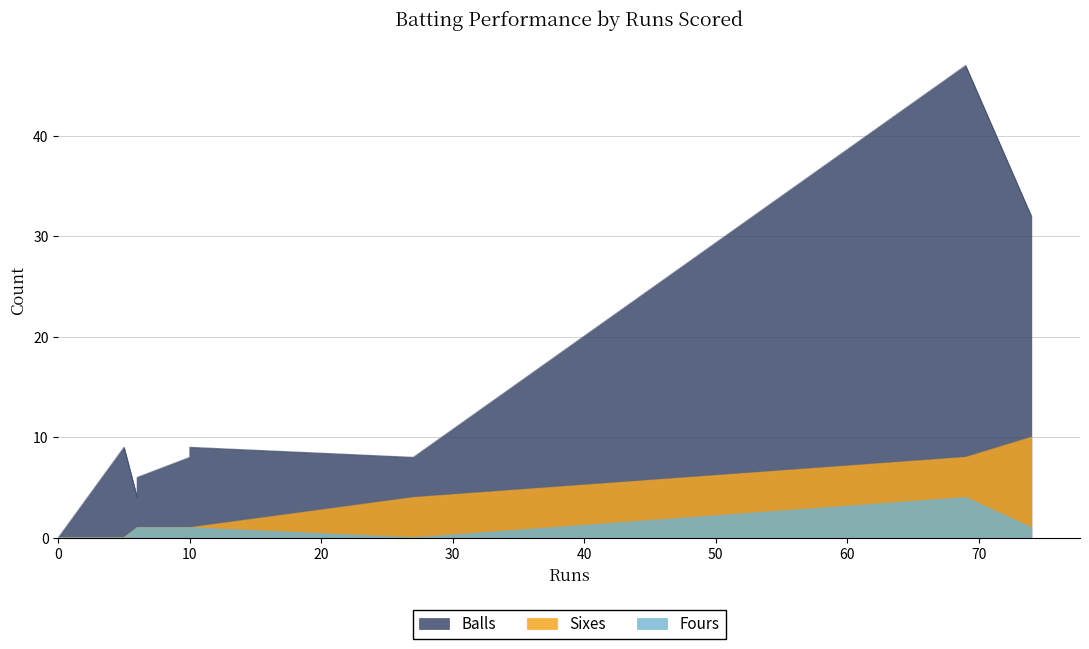

True or false: Balls and Fours cross at least once.

False